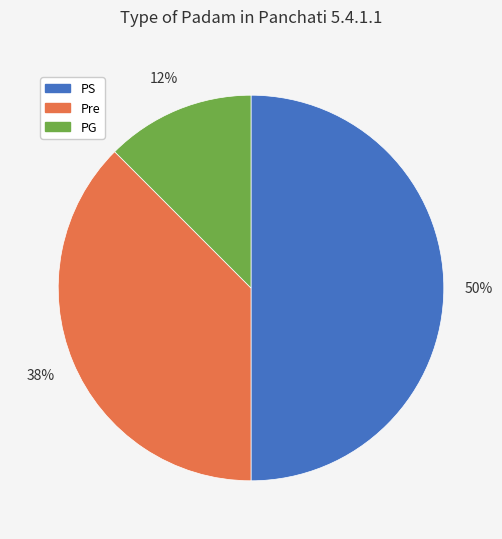

Rank the categories by value from lowest to highest.

PG, Pre, PS